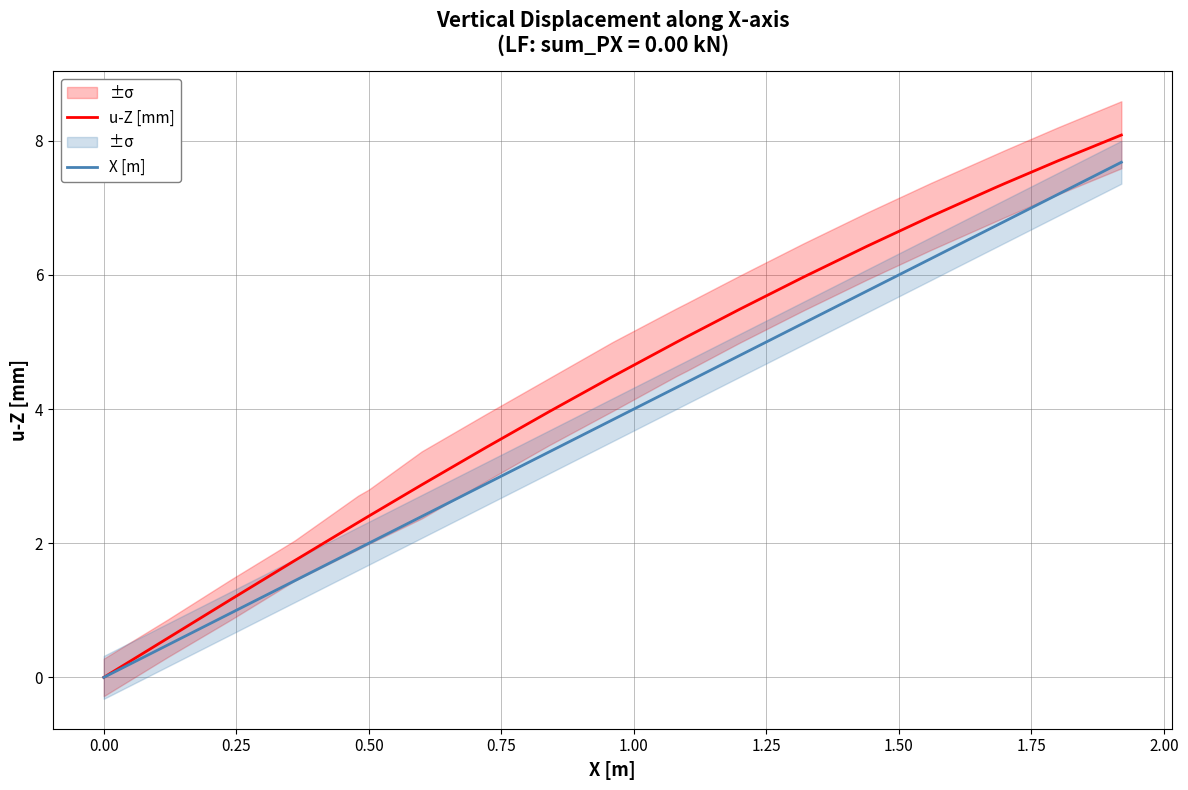

What is the average value of the u-Z [mm] series?

4.4